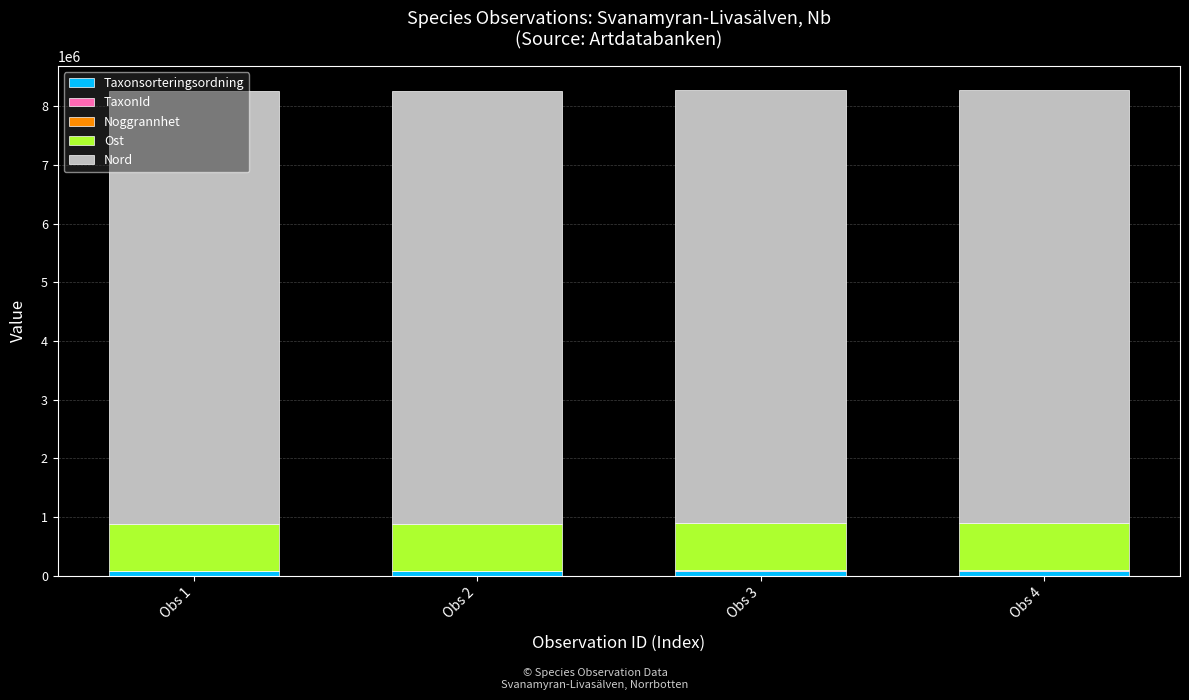

How many data points does each series have?

4